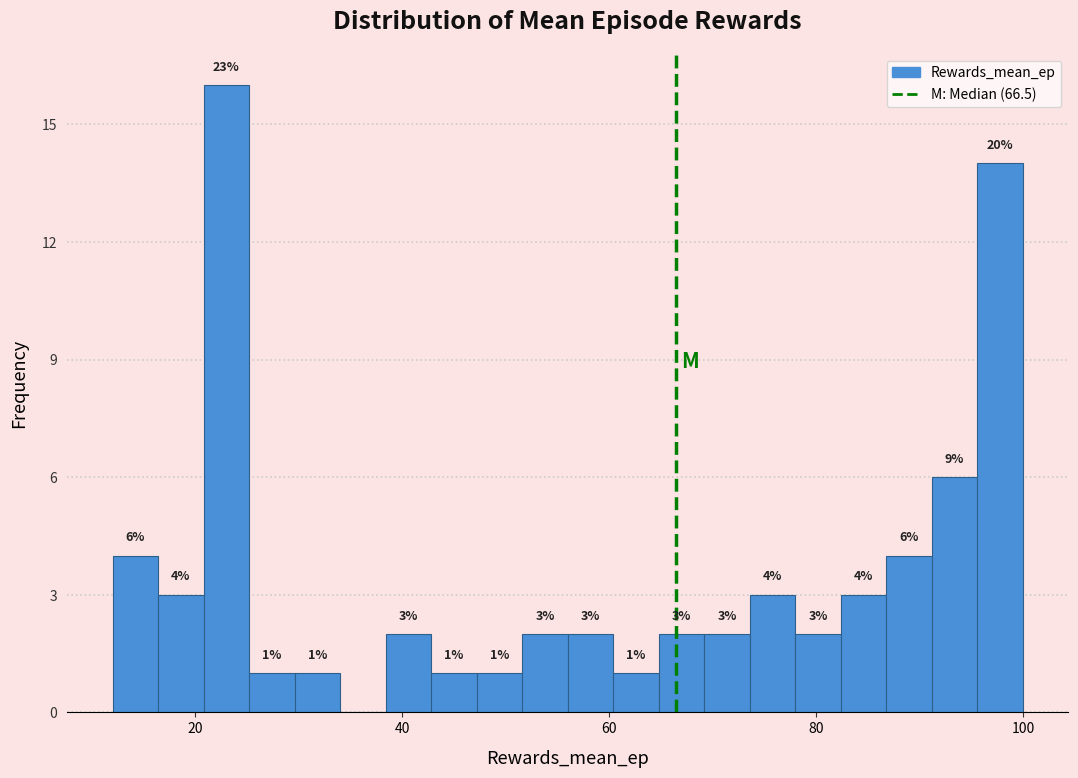

Read against the x-axis, roughly where is the centre of the tallest bar?

22